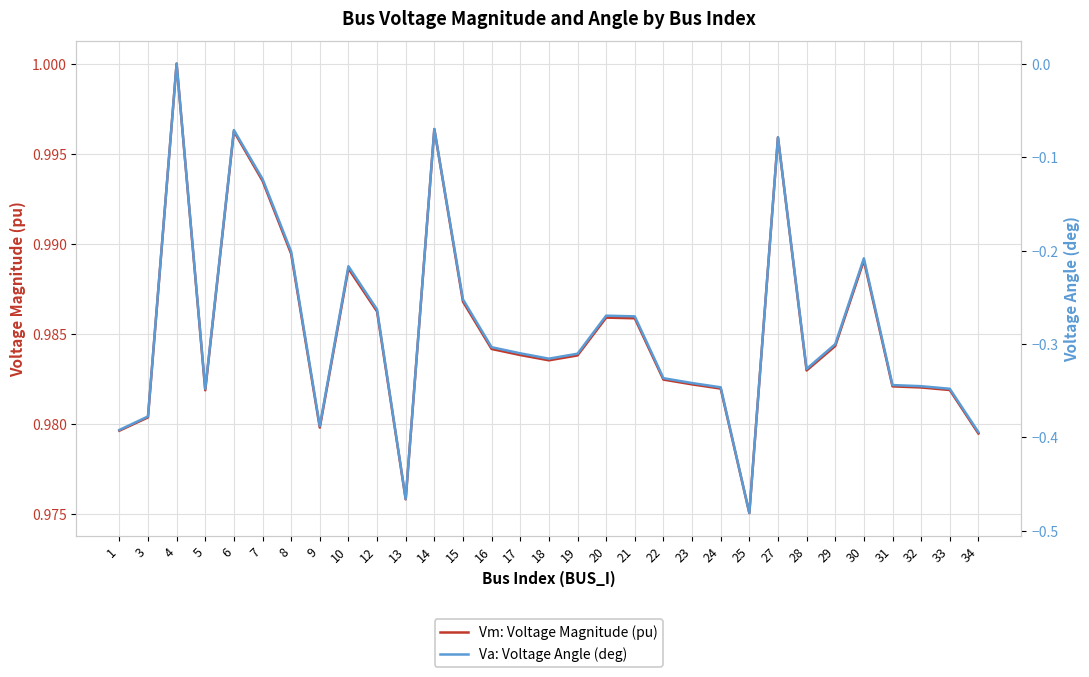

Reading right to left, extract all data points from this chart.

Vm: Voltage Magnitude (pu): 1.0	1.0	1.0	1.0	1.0	1.0	1.0	1.0	1.0	1.0	1.0	1.0	1.0	1.0	1.0	1.0	1.0	1.0	1.0	1.0	1.0	1.0	1.0	1.0	1.0	1.0	1.0	1.0	1.0	1.0	1.0
Va: Voltage Angle (deg): -0.4	-0.3	-0.3	-0.3	-0.2	-0.3	-0.3	-0.1	-0.5	-0.3	-0.3	-0.3	-0.3	-0.3	-0.3	-0.3	-0.3	-0.3	-0.3	-0.1	-0.5	-0.3	-0.2	-0.4	-0.2	-0.1	-0.1	-0.3	0.0	-0.4	-0.4